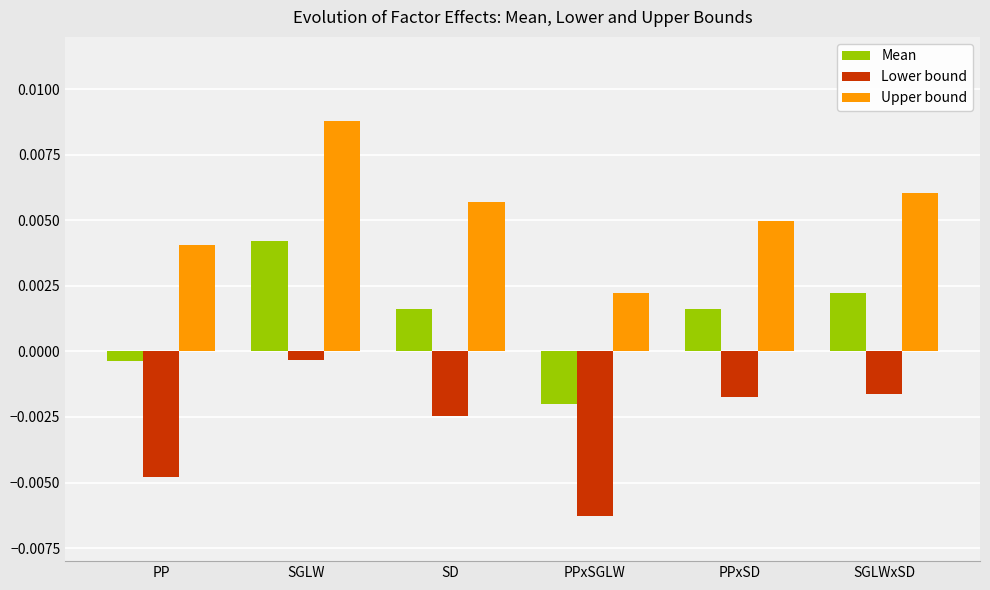

Rank the series at PP from lowest to highest value.

Lower bound, Mean, Upper bound